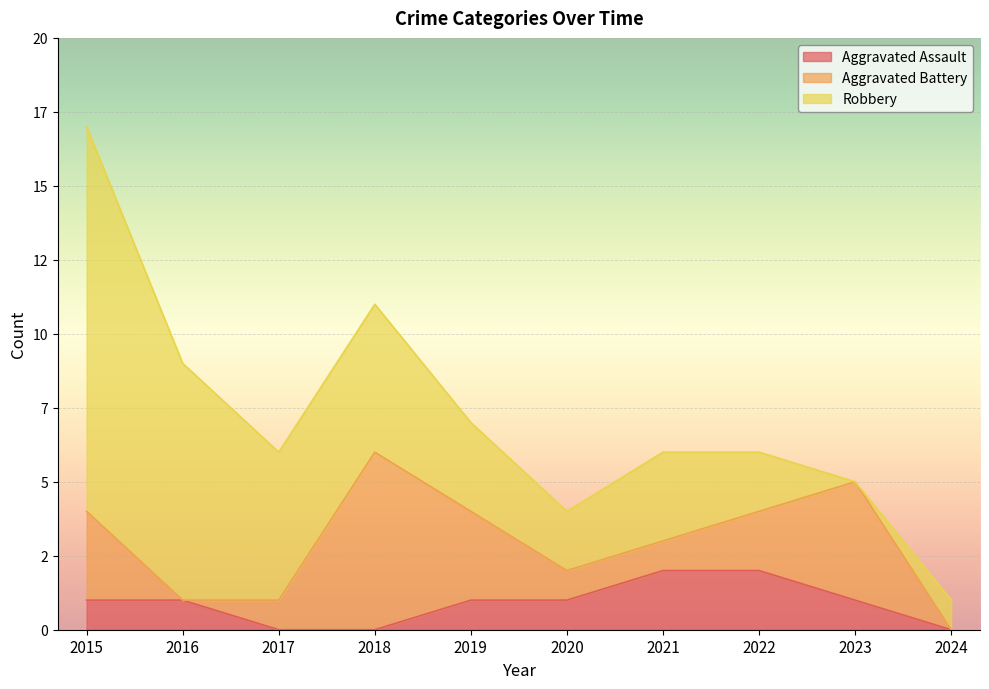

Rank the series by their maximum value, from highest to lowest.

Robbery, Aggravated Battery, Aggravated Assault